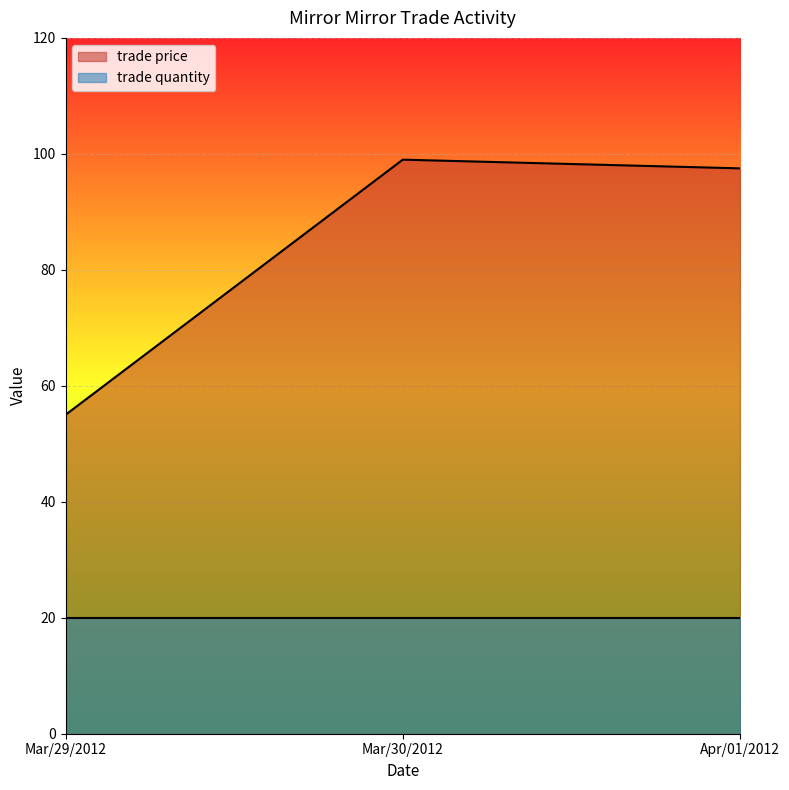

What is the smallest value displayed?

20.0